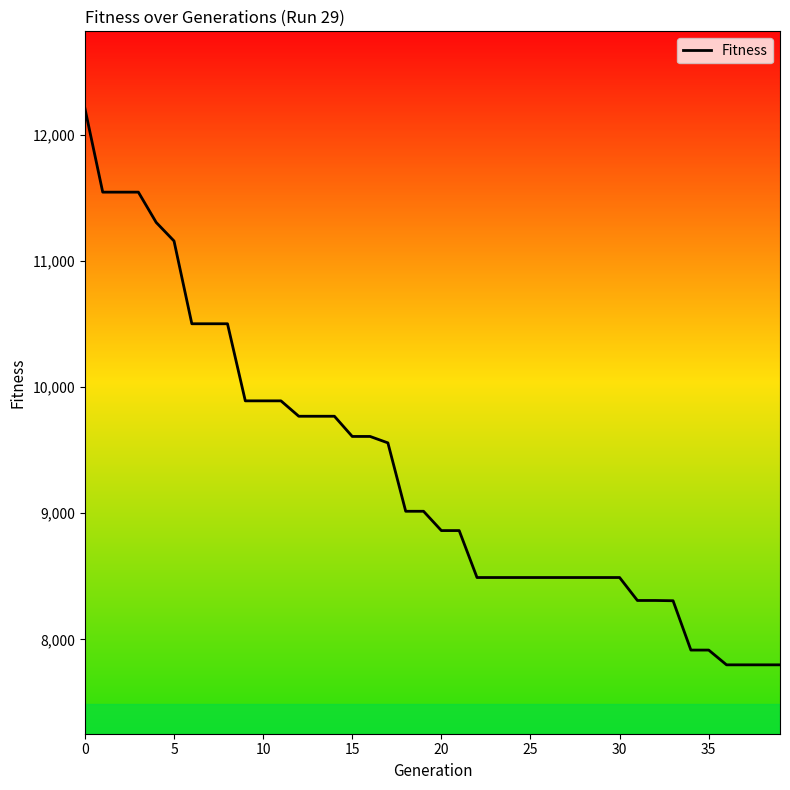

What is the difference between the maximum and minimum values?

4410